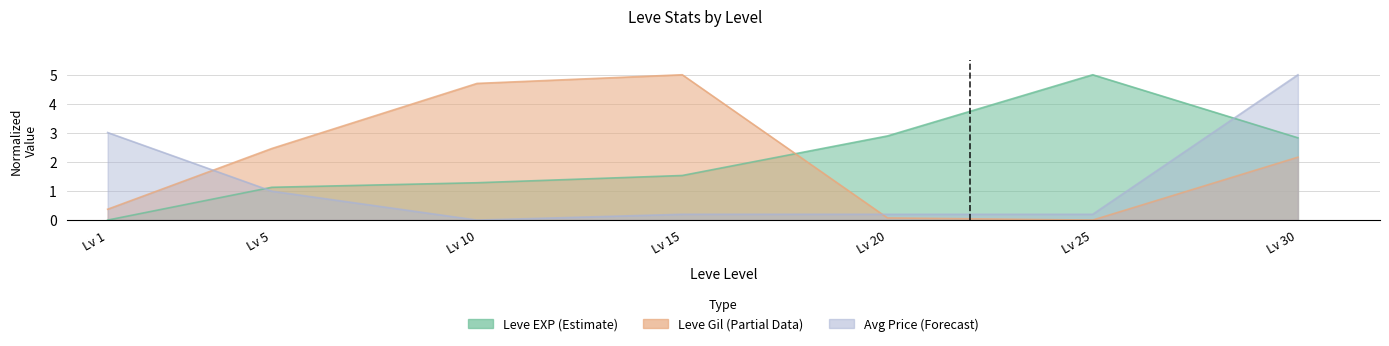

How many times do Leve Gil and Leve EXP cross each other?

1